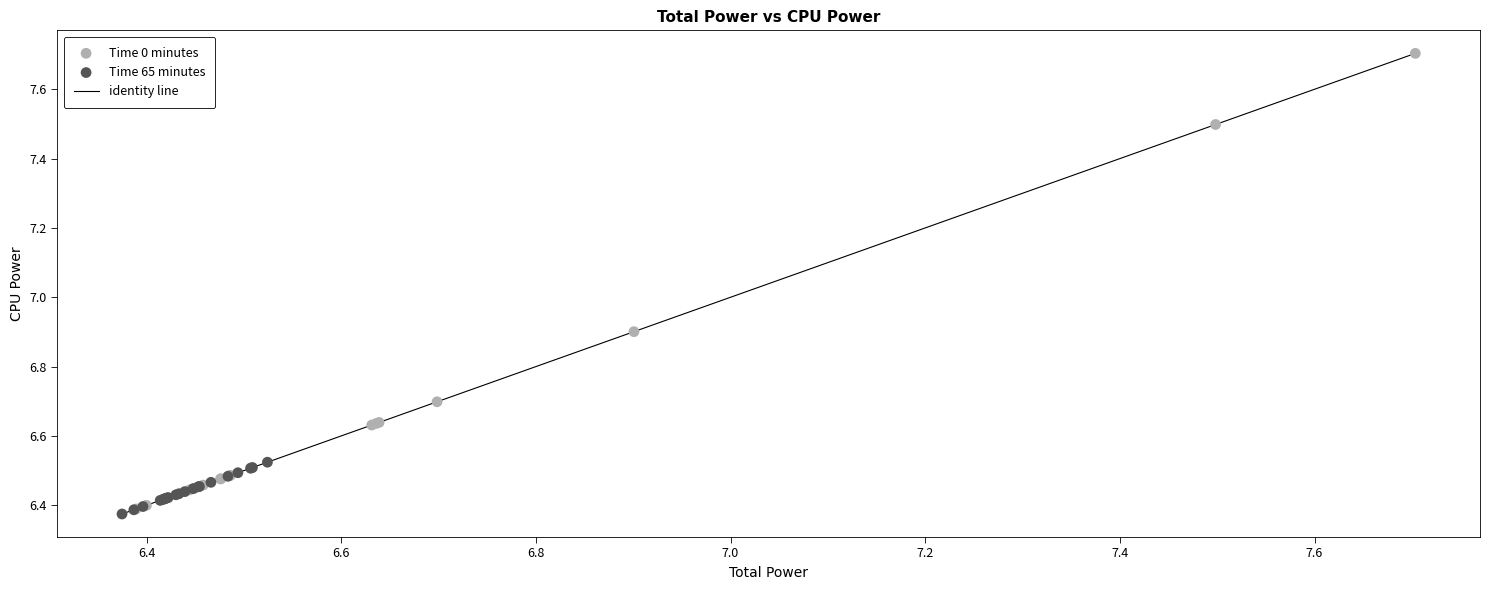

Which series has the widest spread of Y values?

Time 0 minutes